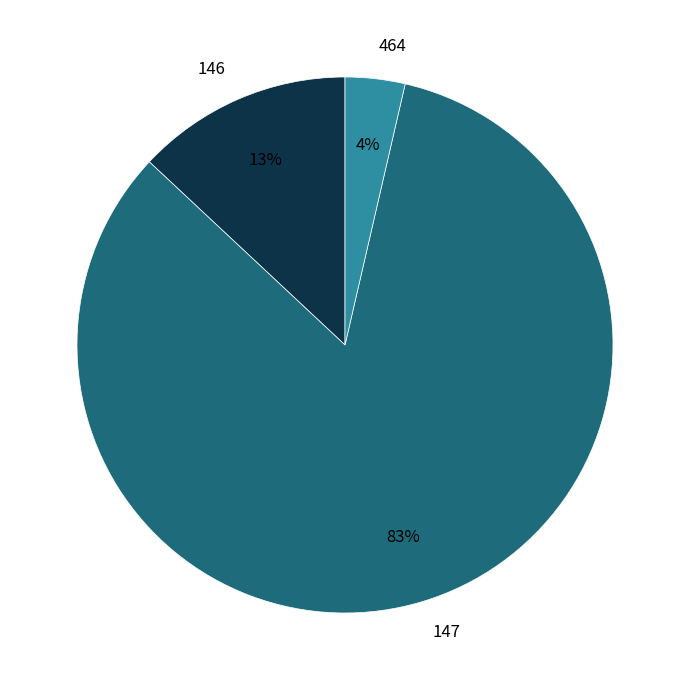

Between 464 and 147, which is larger?

147